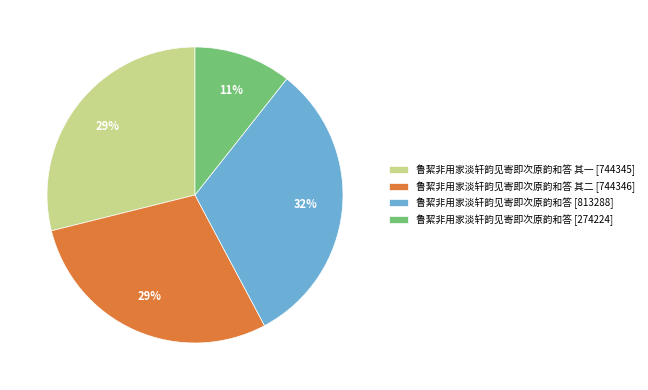

Do 鲁絜非用家淡轩韵见寄即次原韵和答 [274224] and 鲁絜非用家淡轩韵见寄即次原韵和答 其二 [744346] together represent more than half of the pie?

No